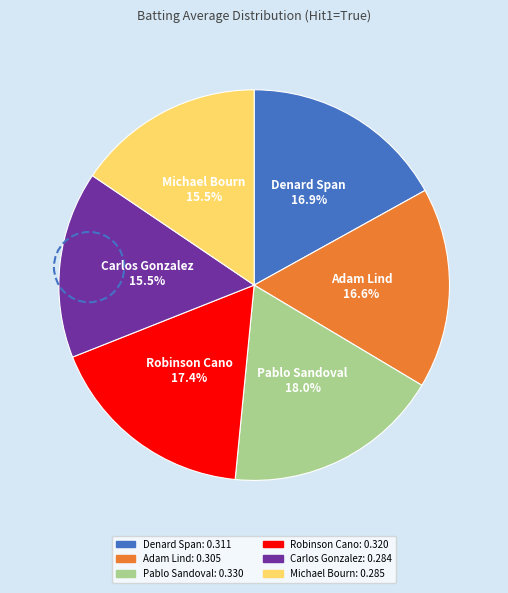

What is the total percentage of Michael Bourn and Pablo Sandoval?

33.5%